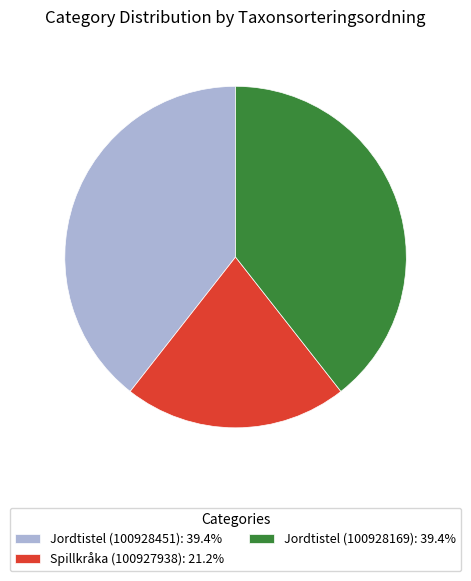

True or false: Jordtistel (100928451) accounts for 39% of the total.

True